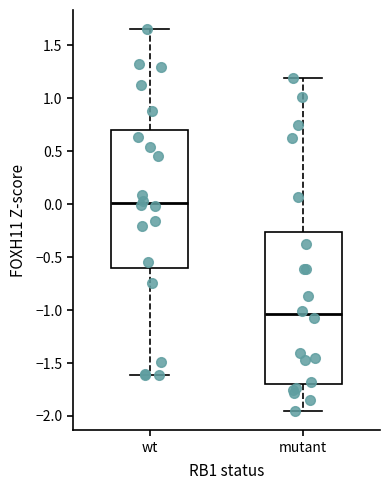

Where does the median line of the box for wt sit on the y-axis? The values are not printed on the chart, so give them approximately, as read against the axis.

0.00